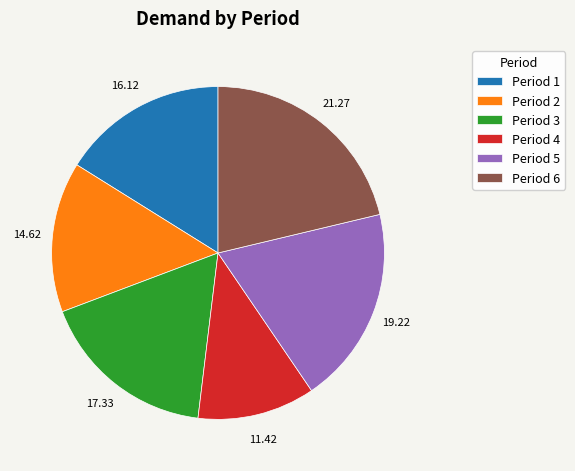

Between Period 3 and Period 6, which is larger?

Period 6